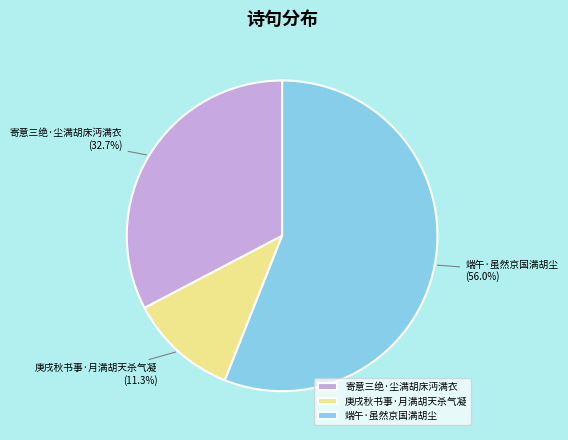

True or false: 寄意三绝·尘满胡床沔满衣 accounts for 39% of the total.

False